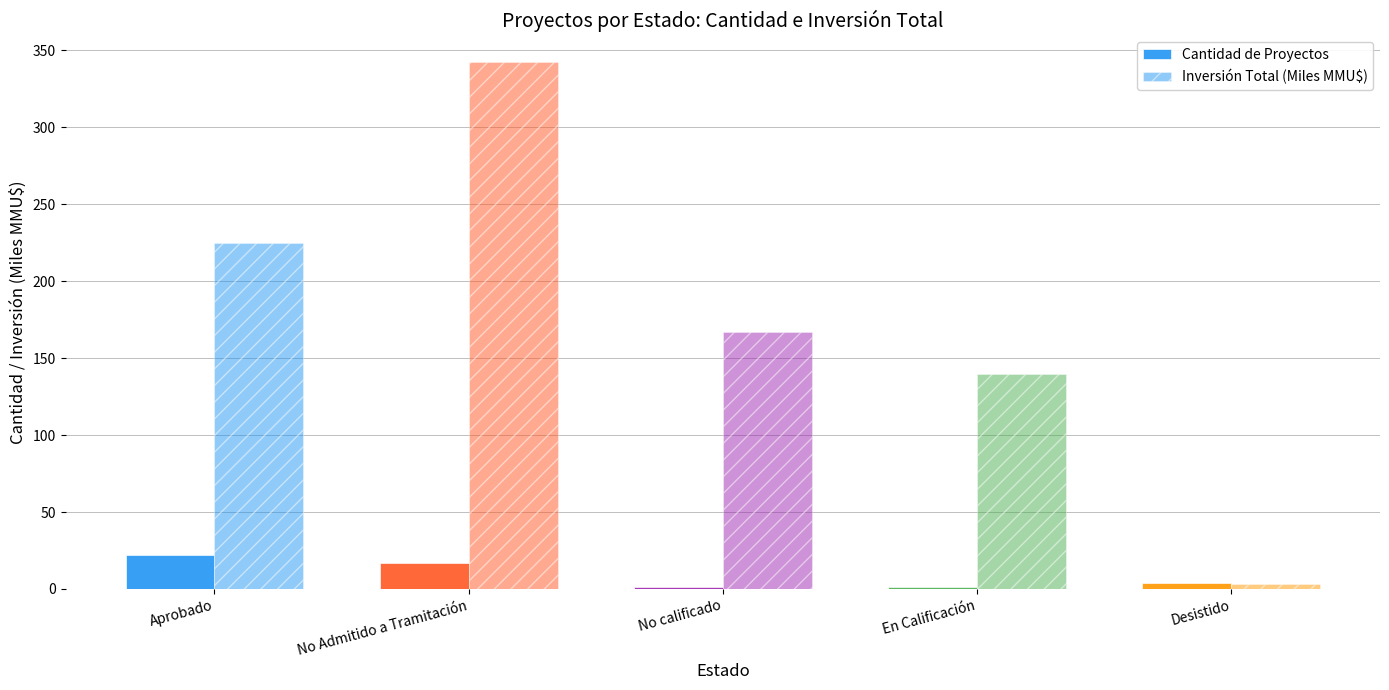

Reading left to right, list all the values displayed in this chart.

Cantidad de Proyectos: Aprobado=22.0	No Admitido a Tramitación=17.0	No calificado=1.0	En Calificación=1.0	Desistido=4.0
Inversión Total (Miles MMU$): Aprobado=225.0	No Admitido a Tramitación=342.6	No calificado=167.0	En Calificación=140.0	Desistido=3.4